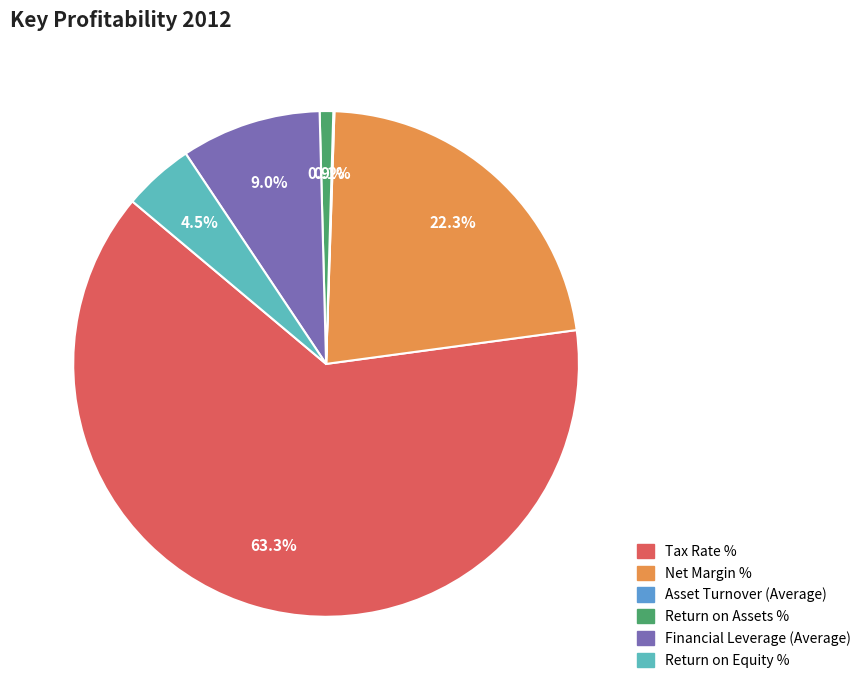

Which category accounts for the majority?

Tax Rate %